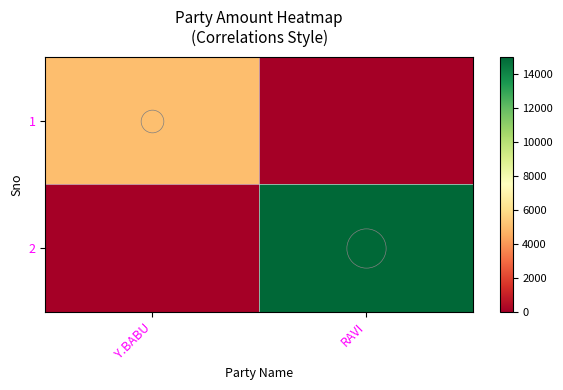

How many series are shown in this chart?

2